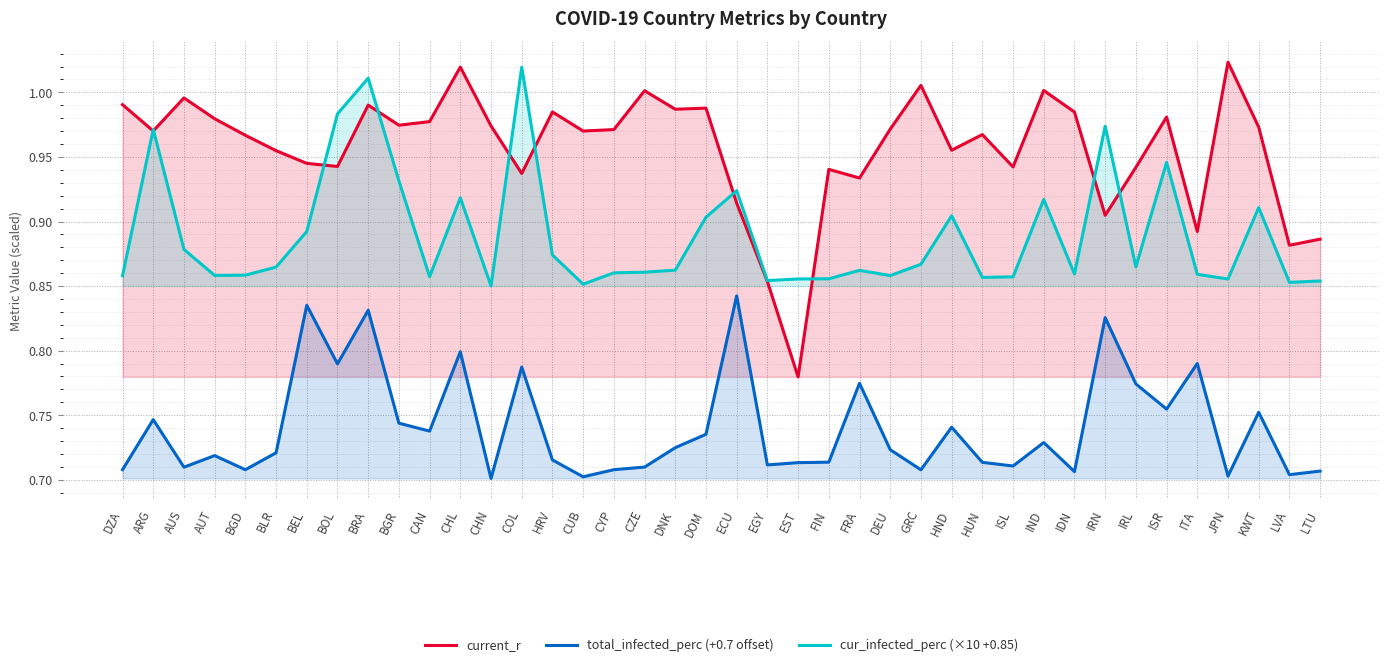

Where is the first local maximum for current_r?

AUS